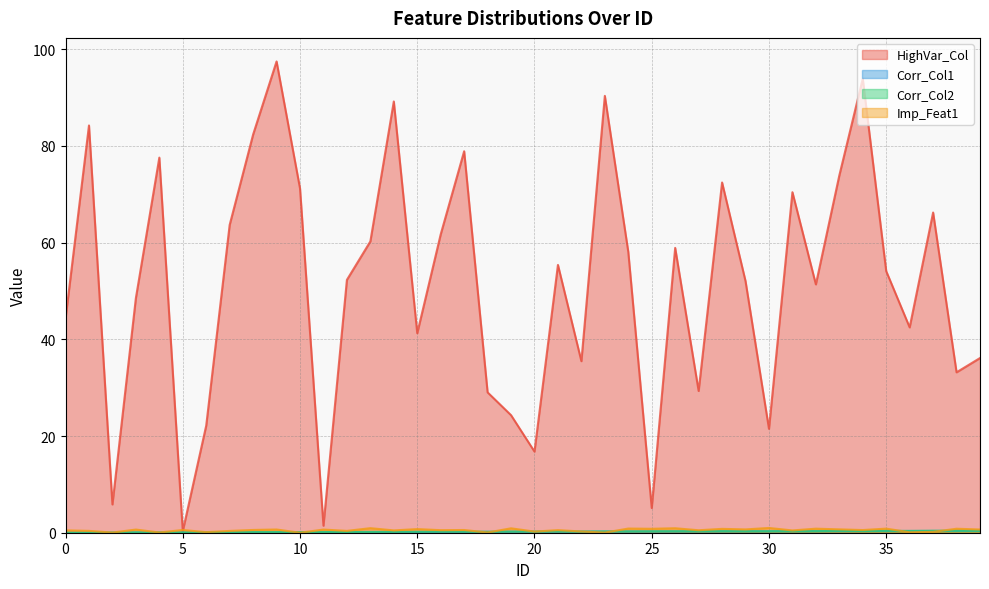

Is the value of Imp_Feat1 at 39 greater than the value of Corr_Col2 at 18?

Yes